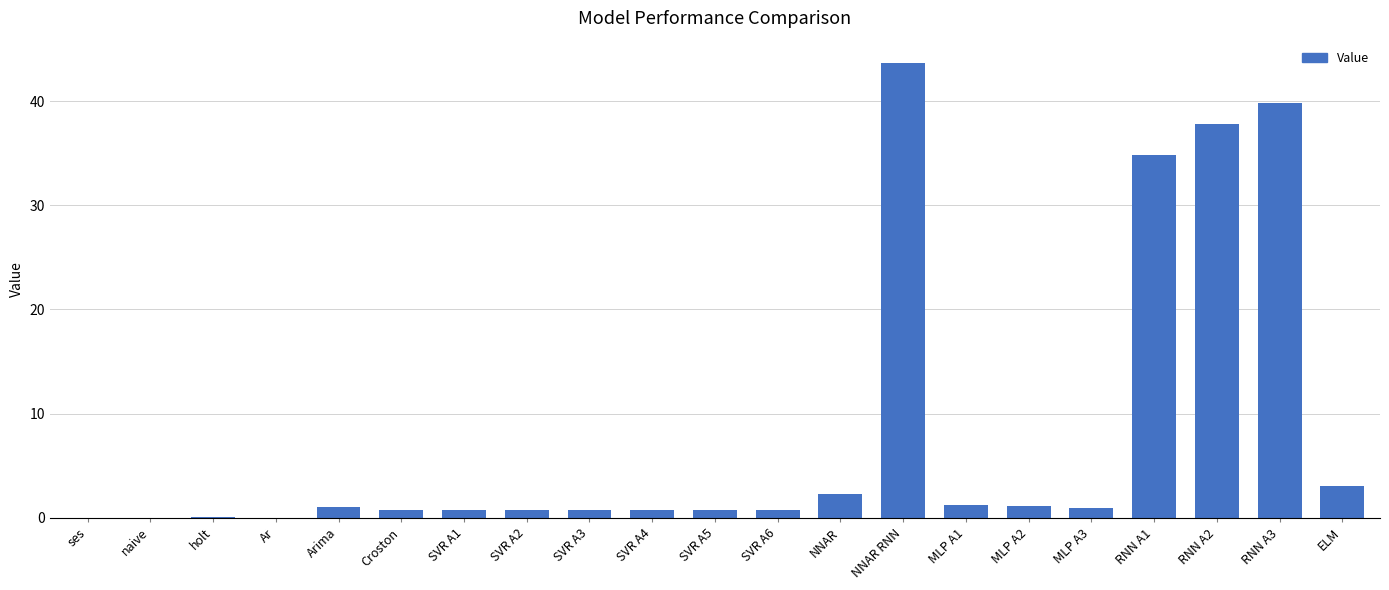

At which category does the chart reach its peak across all series?

NNAR RNN